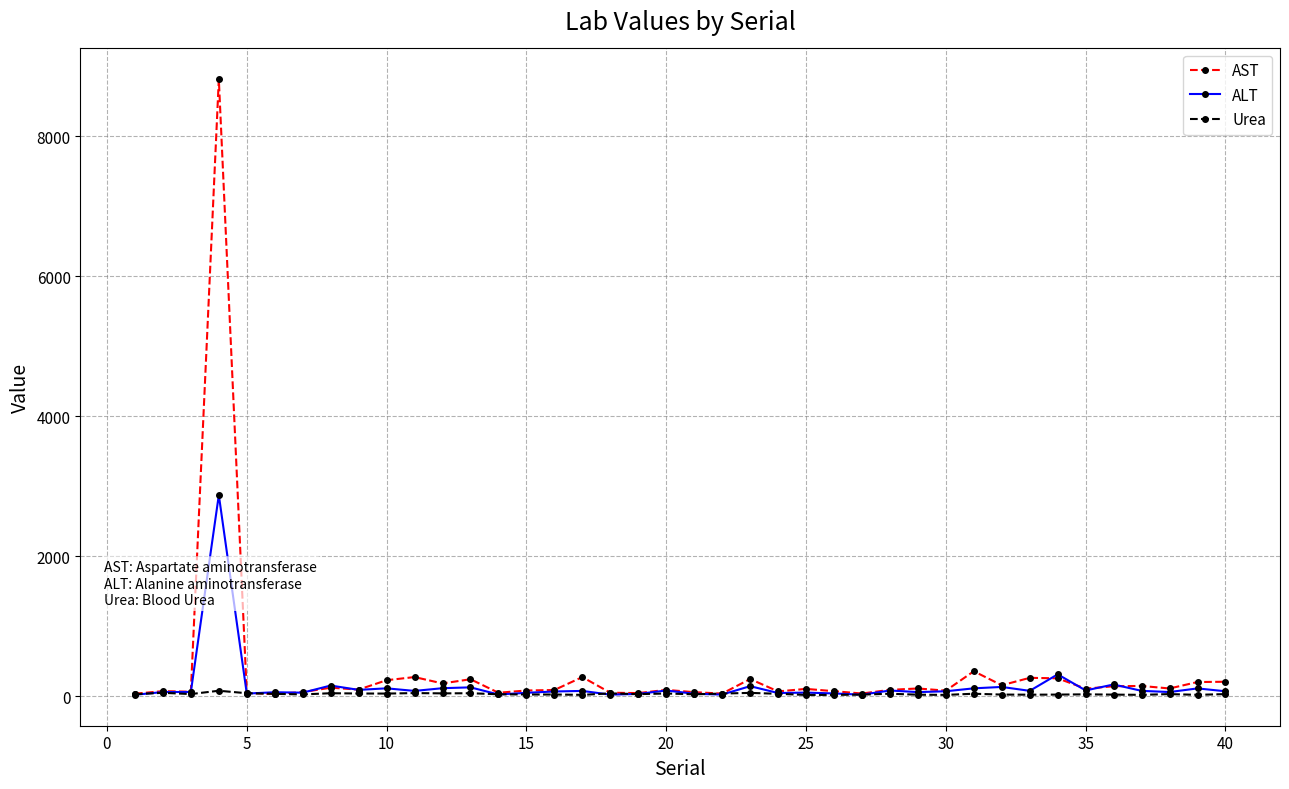

True or false: ALT has more than 1 interior local peaks.

True